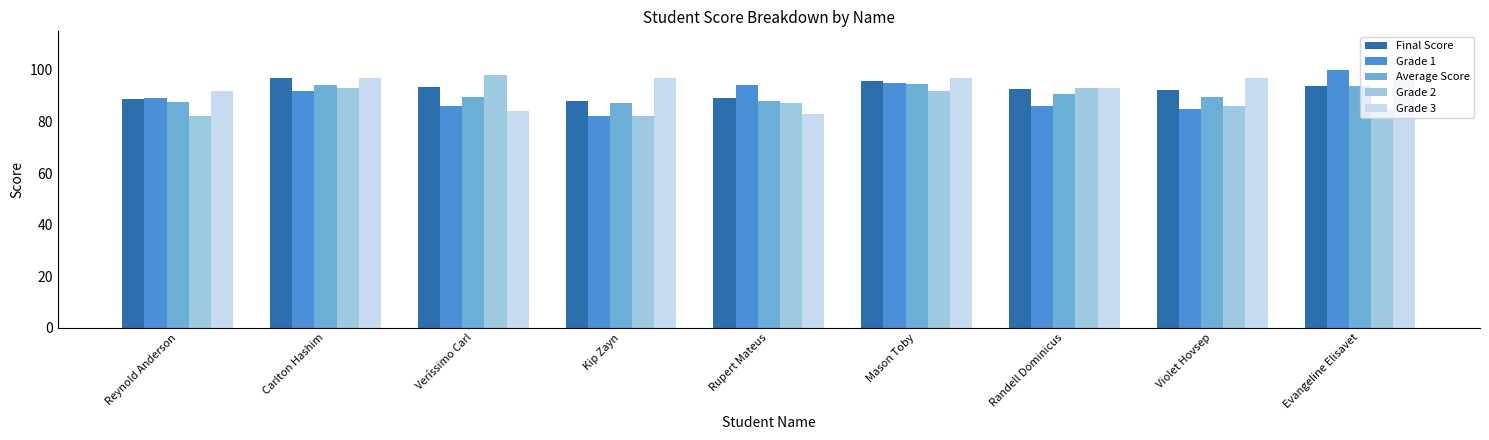

How many categories are shown in the chart?

9